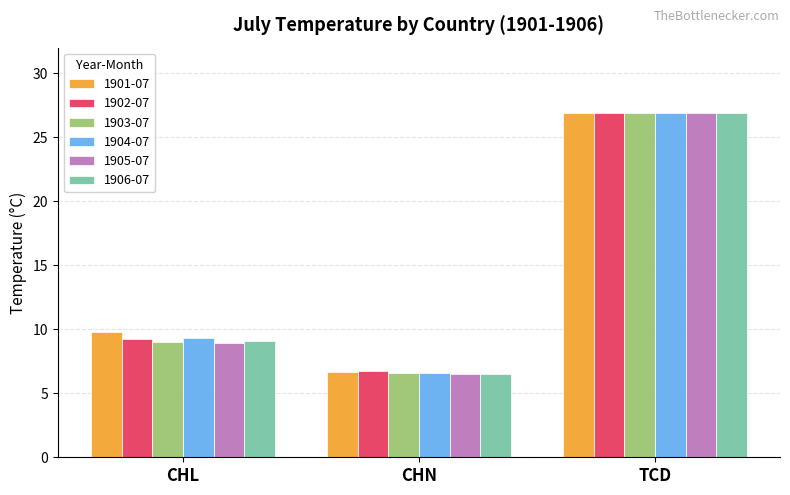

Read the 1902-07 value at CHN.

6.8